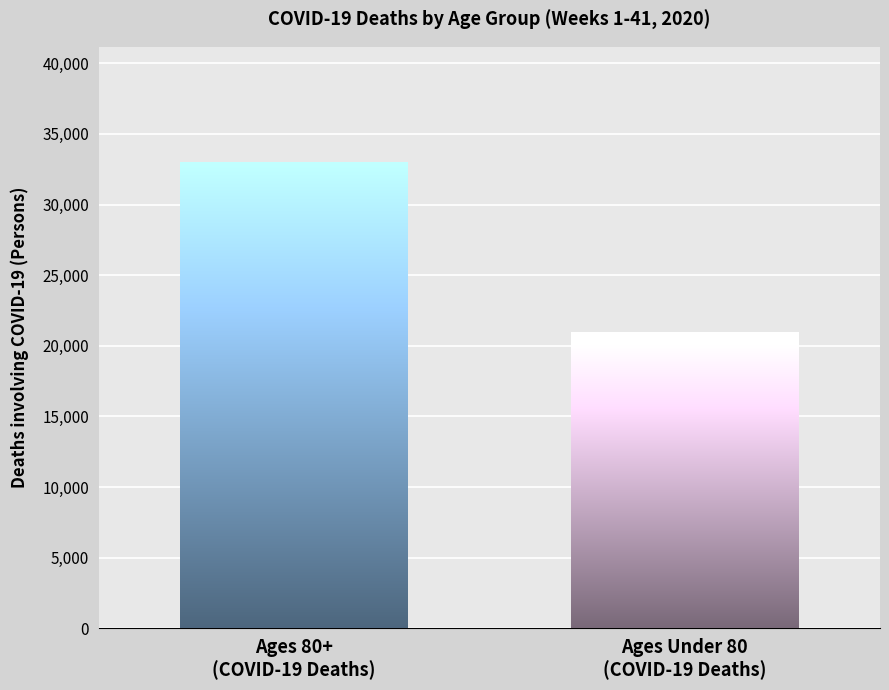

What is the maximum value shown in the chart?

32933